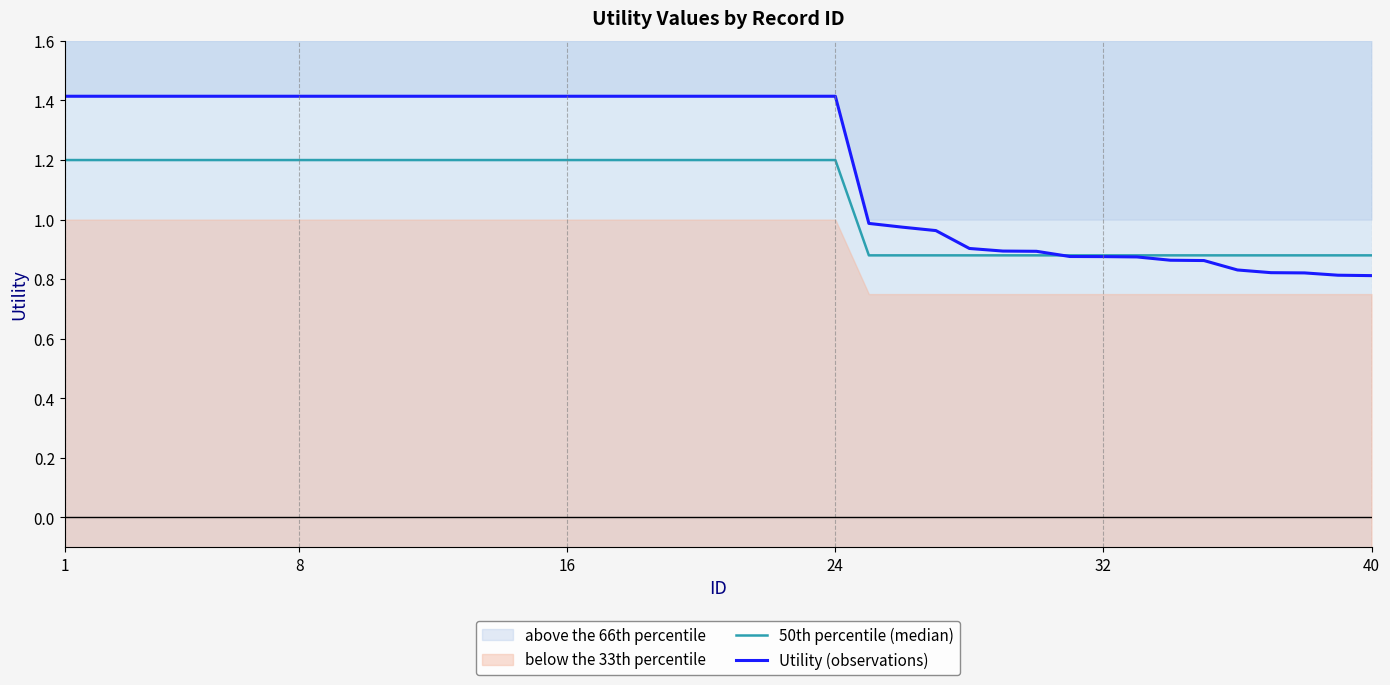

The value of Utility (observations) at 8 is 1.4. True or false?

True